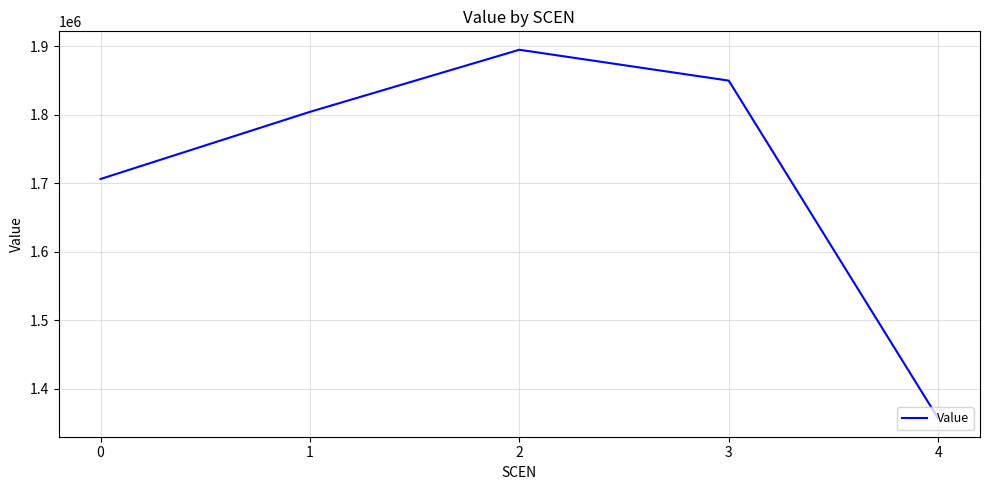

List the labels in order of value, largest first.

2, 3, 1, 0, 4